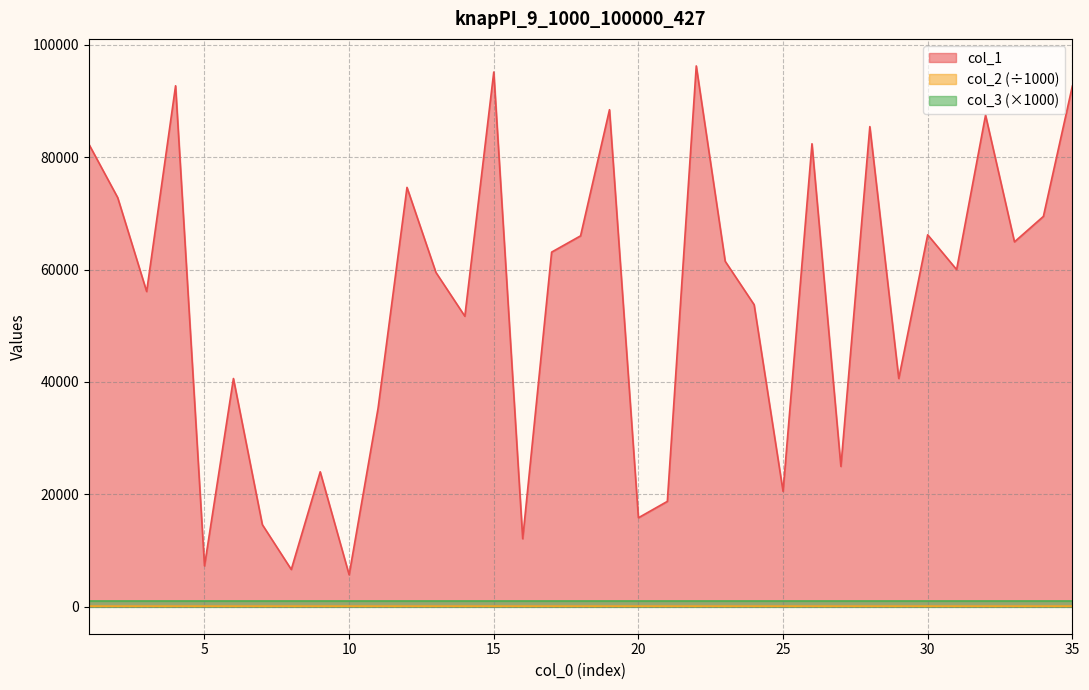

What is the value of the col_1 point at the 8th from the left?

6624.0